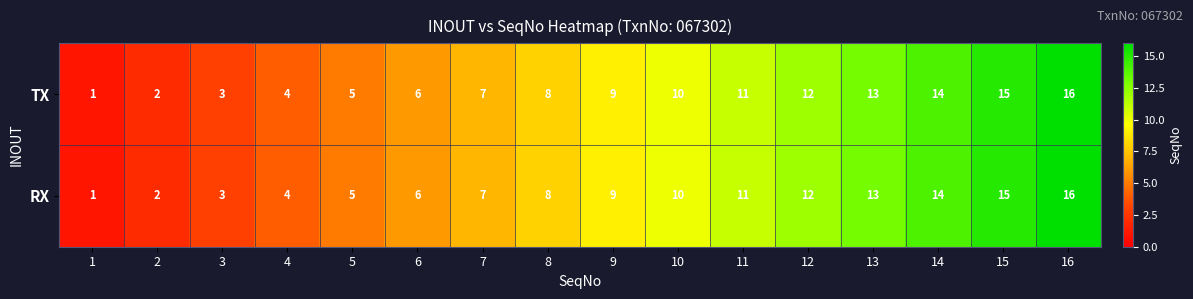

Is it true that TX equals 3 at 3?

True